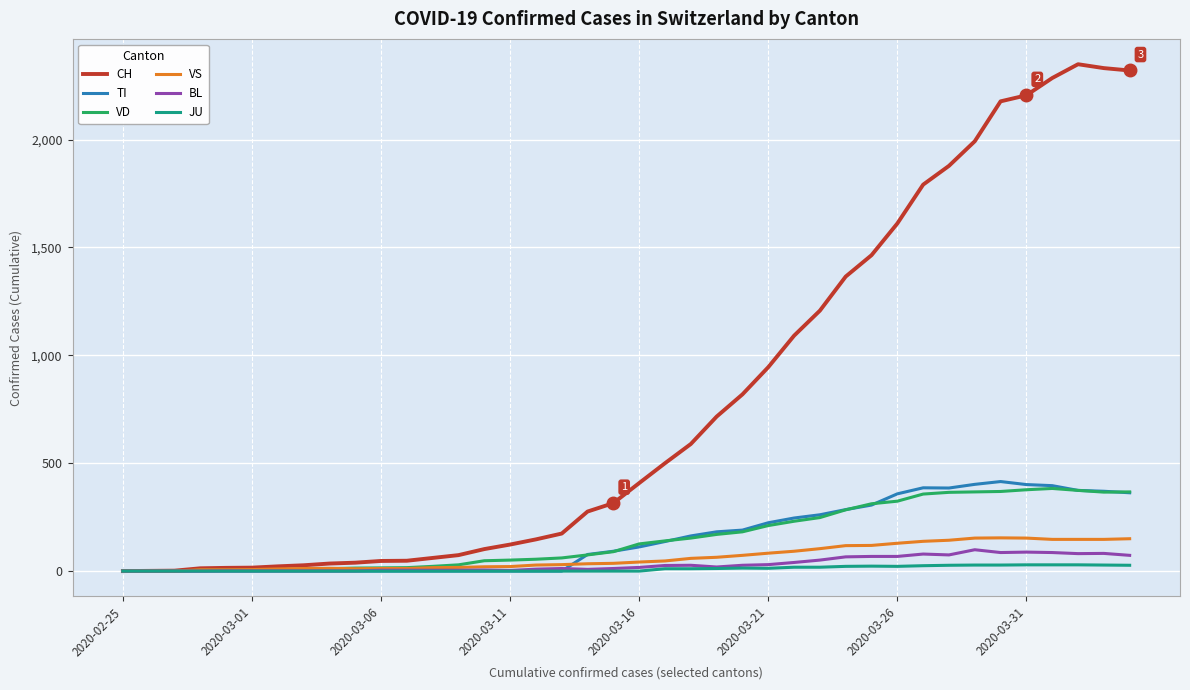

What is the maximum value shown in the chart?

2349